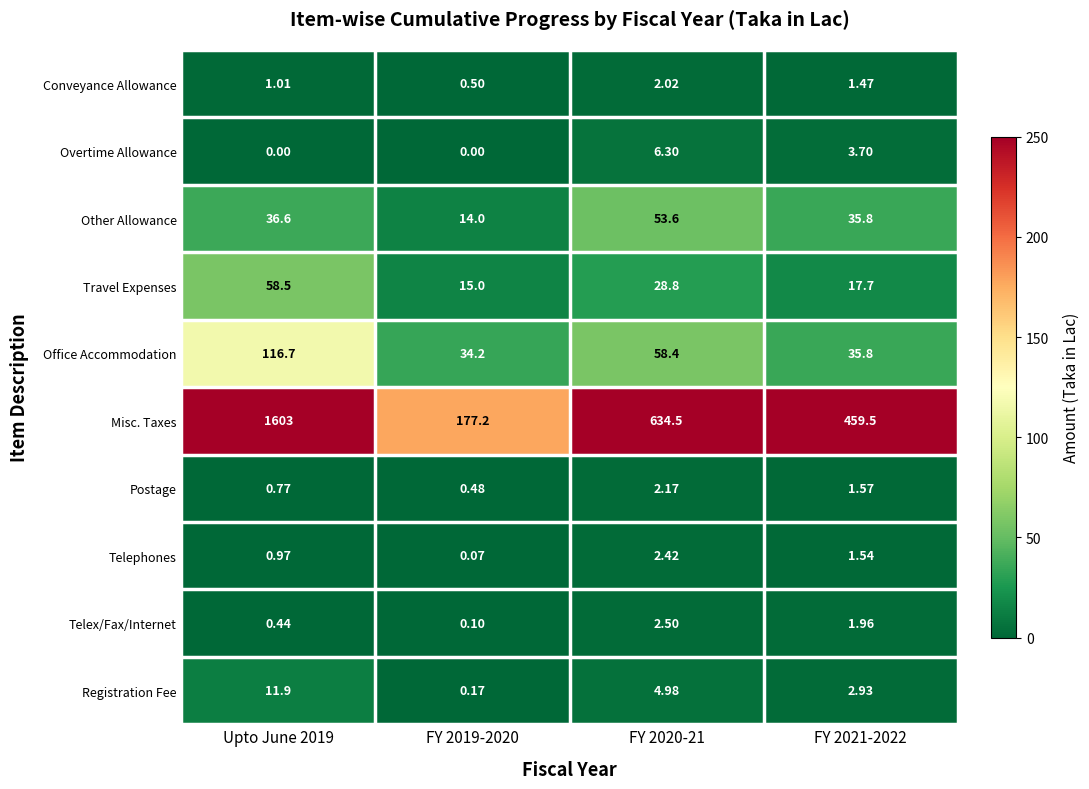

Is the value of Travel Expenses at FY 2021-2022 greater than the value of Registration Fee at Upto June 2019?

Yes